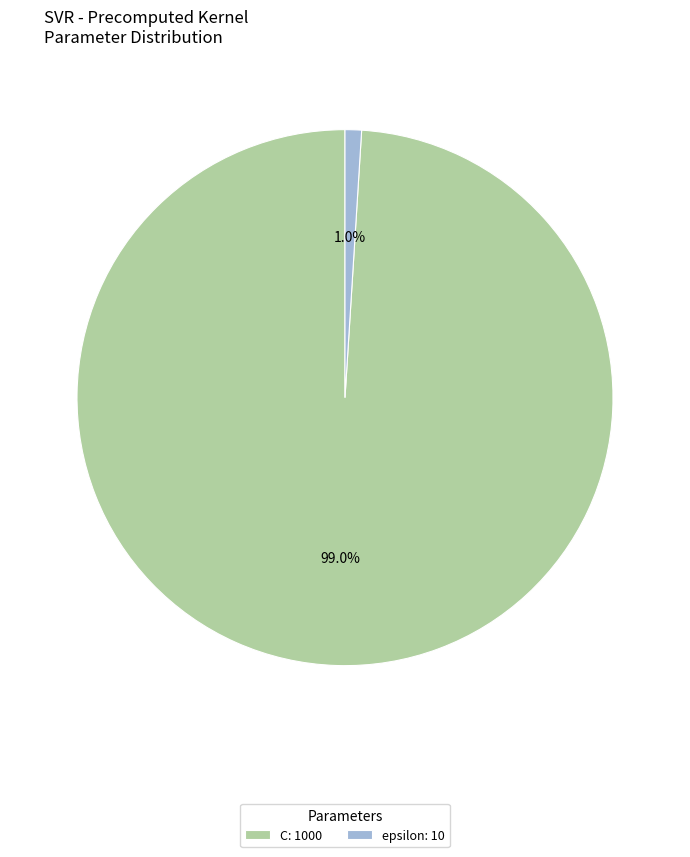

To the nearest percent, what portion does C represent?

99%